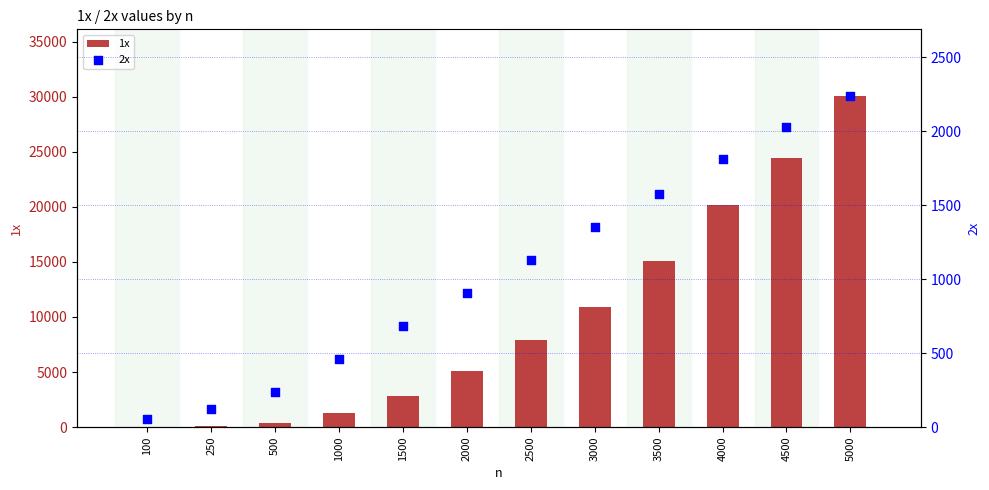

Which series has the largest total across all categories?

1x